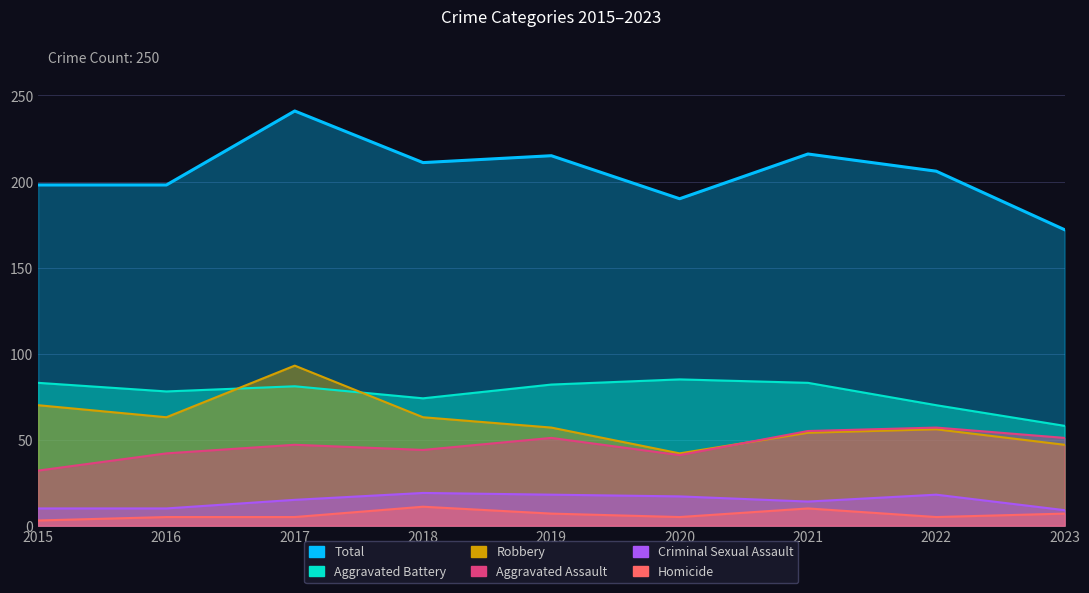

What is the approximate value of Aggravated Battery at 2019?

82